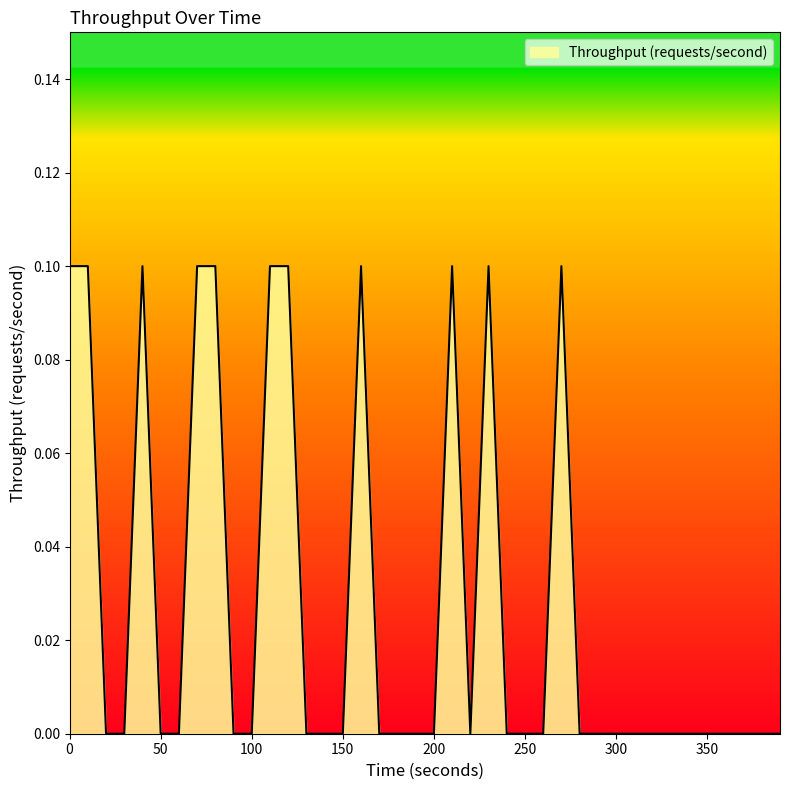

At which category does the data reach its first local peak?

40